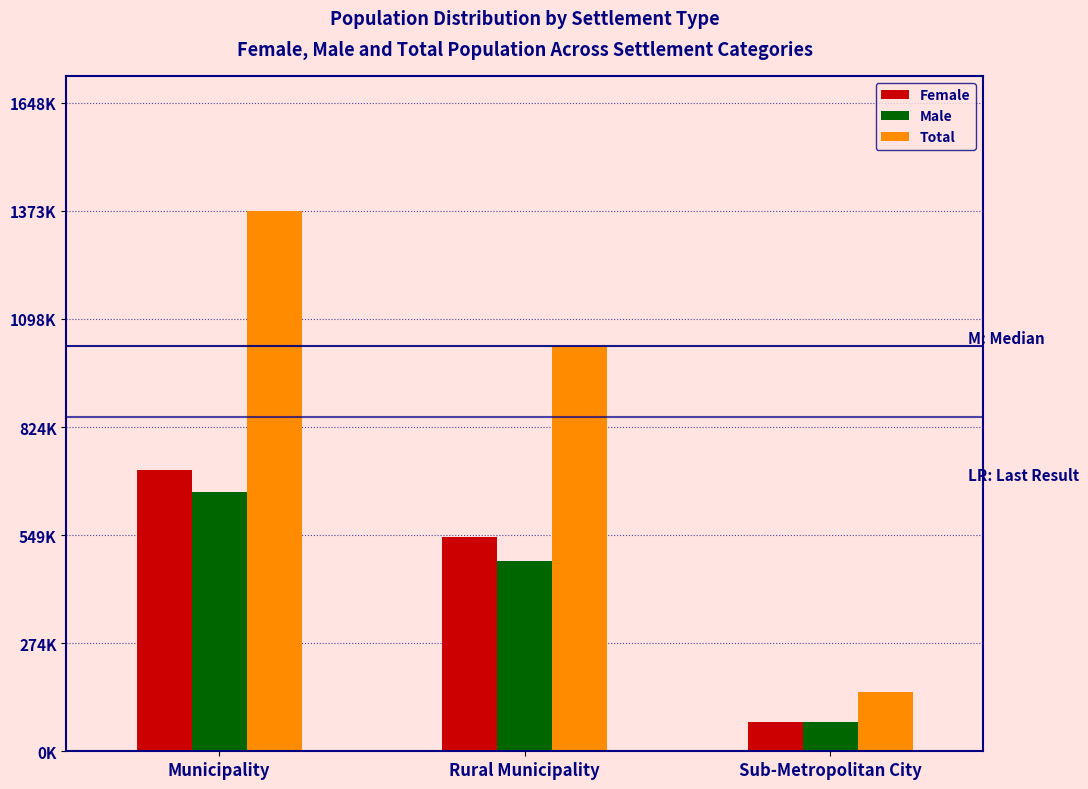

What are all the series names shown in the legend?

Female, Male, Total